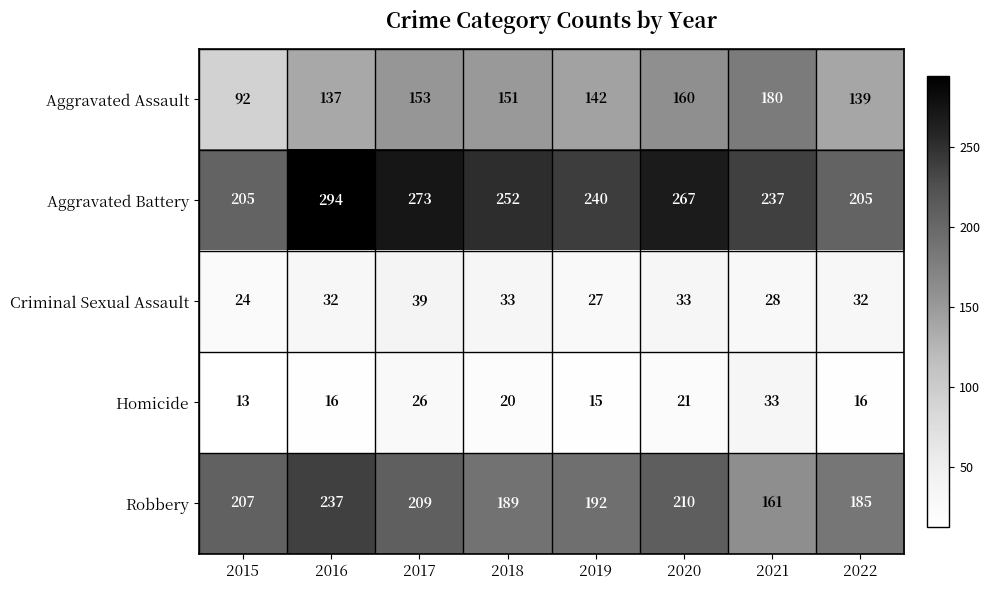

What is the greatest value displayed?

294